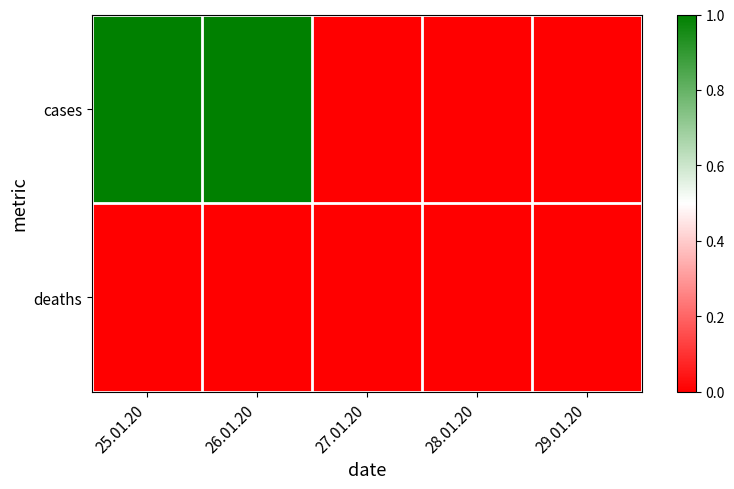

Reading left to right, transcribe all the data shown in this chart.

cases: 25.01.20=1	26.01.20=1	27.01.20=0	28.01.20=0	29.01.20=0
deaths: 25.01.20=0	26.01.20=0	27.01.20=0	28.01.20=0	29.01.20=0